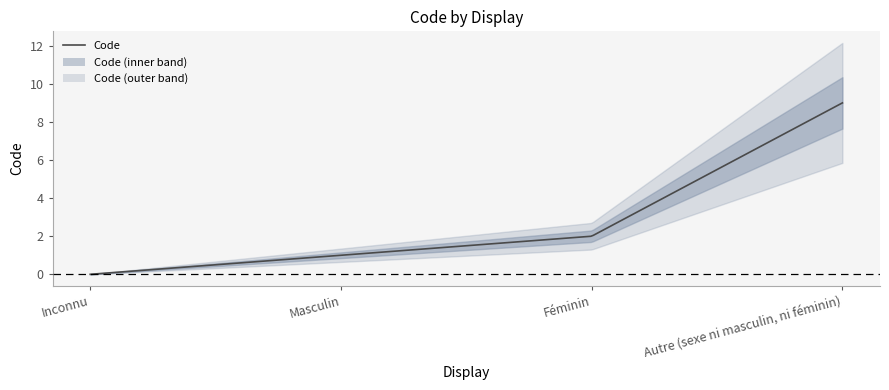

Does the chart display data point markers on the line(s)?

No